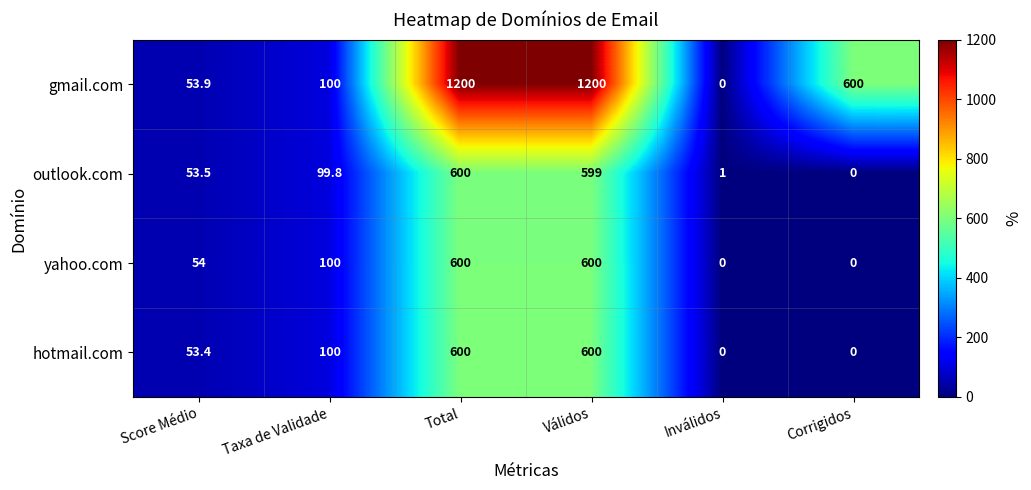

Reading right to left, extract all data points from this chart.

gmail.com: Corrigidos=600.0	Inválidos=0.0	Válidos=1200.0	Total=1200.0	Taxa de Validade=100.0	Score Médio=53.9
outlook.com: Corrigidos=0.0	Inválidos=1.0	Válidos=599.0	Total=600.0	Taxa de Validade=99.8	Score Médio=53.5
yahoo.com: Corrigidos=0.0	Inválidos=0.0	Válidos=600.0	Total=600.0	Taxa de Validade=100.0	Score Médio=54.0
hotmail.com: Corrigidos=0.0	Inválidos=0.0	Válidos=600.0	Total=600.0	Taxa de Validade=100.0	Score Médio=53.4